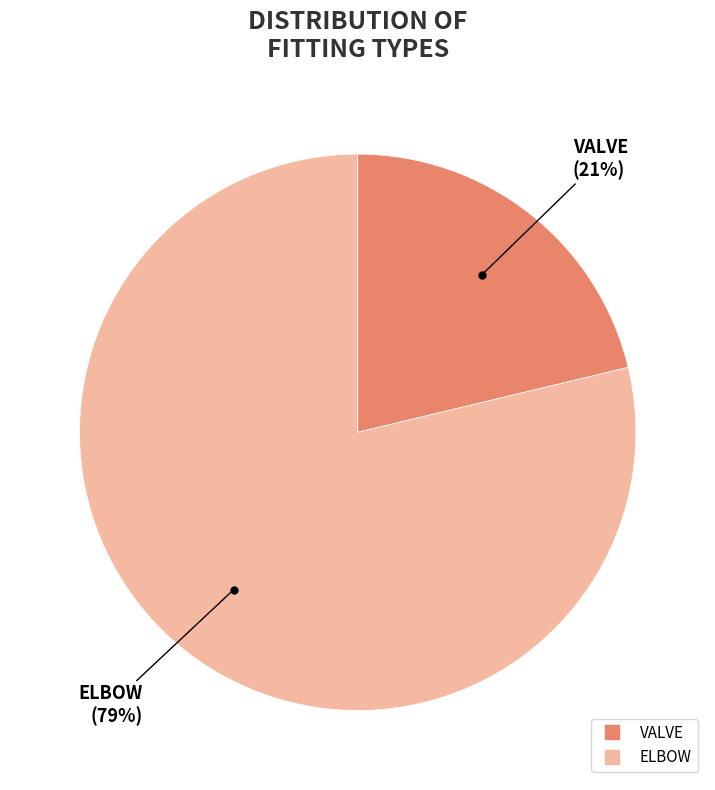

To the nearest percent, what is the average slice percentage?

50%